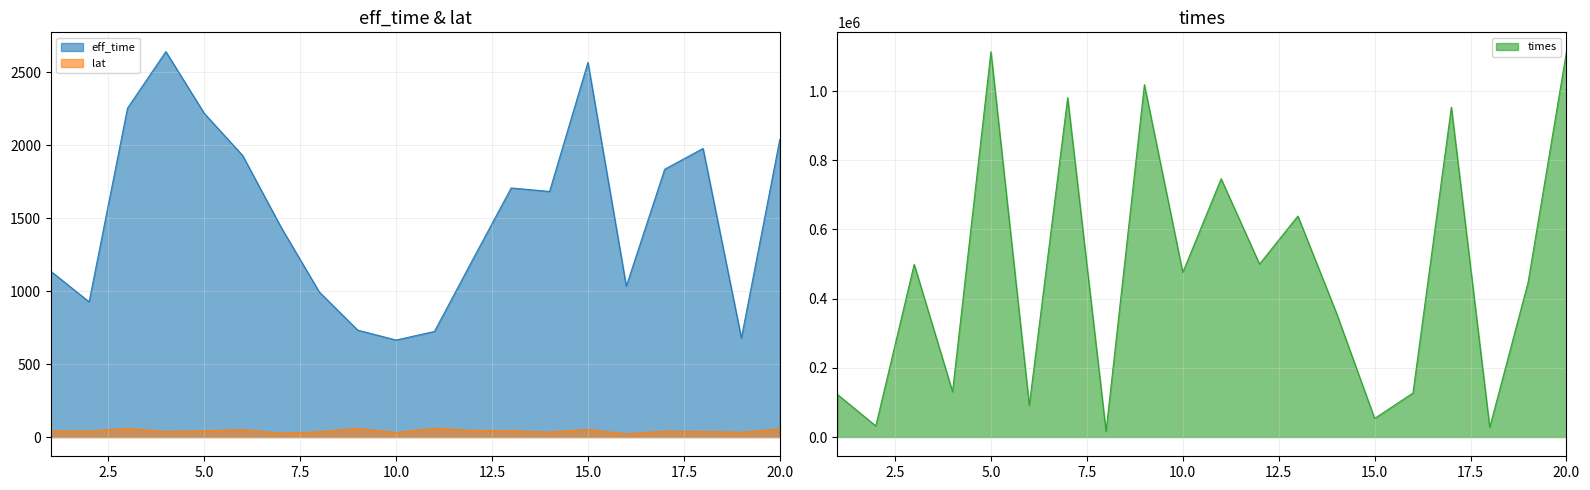

How many interior local valleys does the eff_time series have?

5